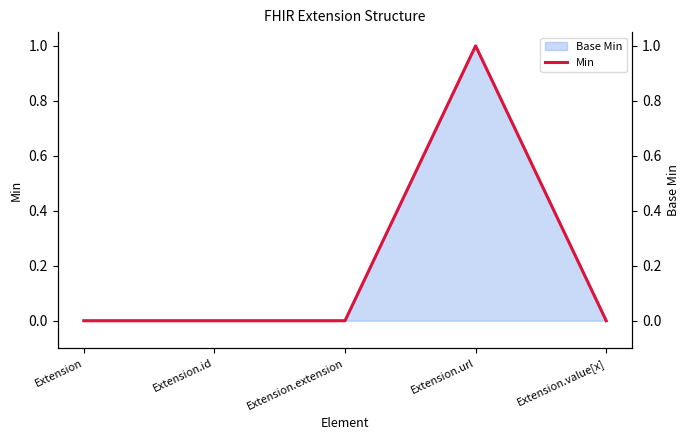

What is the greatest value displayed?

1